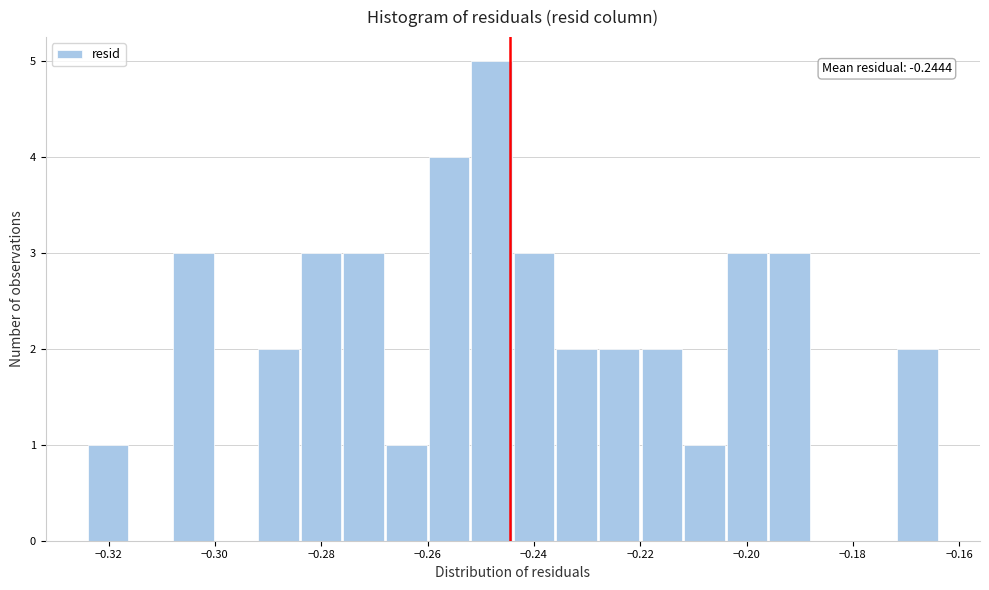

Which range on the x-axis has the tallest bar?

-0.252 to -0.244